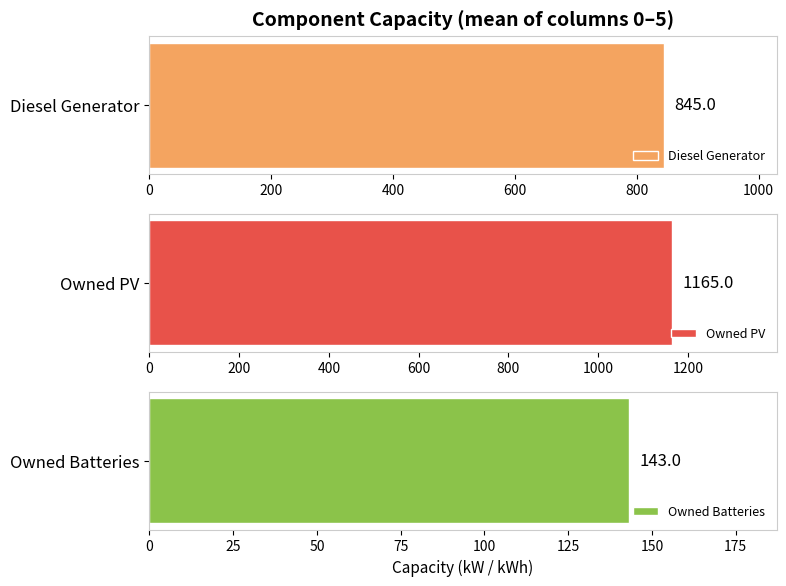

Reading left to right, extract all data points from this chart.

Diesel Generator: 0=858	1=858	2=858	3=832	4=832	5=832
Owned PV: 0=1165	1=1165	2=1165	3=1165	4=1165	5=1165
Owned Batteries: 0=130	1=130	2=130	3=156	4=156	5=156